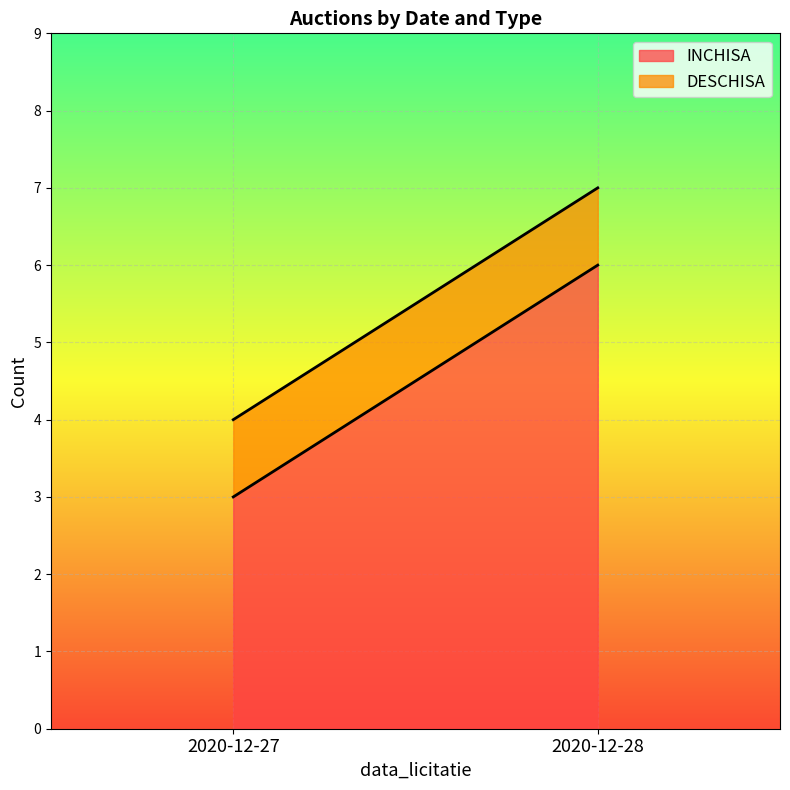

What is the spread (max minus min) of values at 2020-12-28?

5